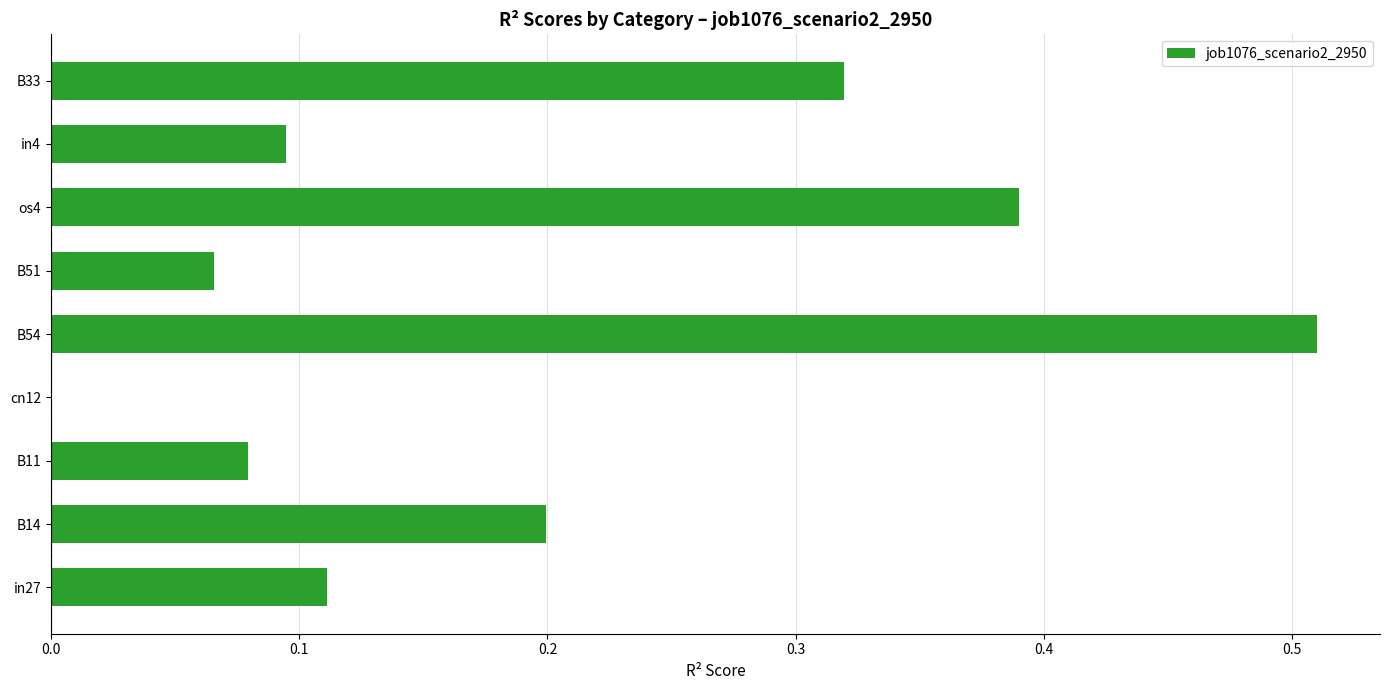

What is the sum of the values at B51 and B54?

0.6